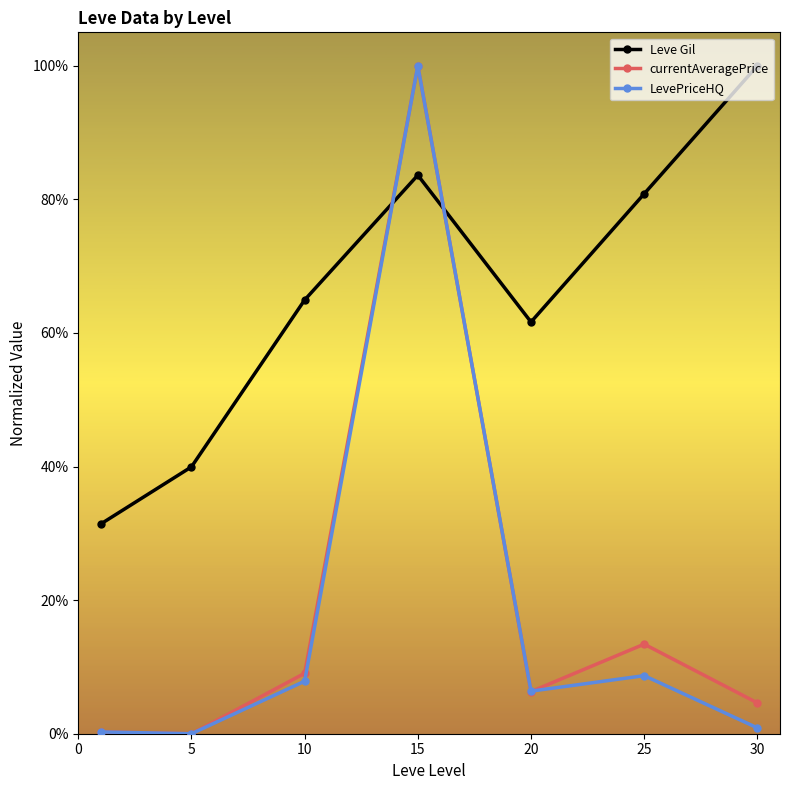

Reading left to right, list all the values displayed in this chart.

Leve Gil: 0.3	0.4	0.6	0.8	0.6	0.8	1.0
currentAveragePrice: 0.0	0.0	0.1	1.0	0.1	0.1	0.0
LevePriceHQ: 0.0	0.0	0.1	1.0	0.1	0.1	0.0